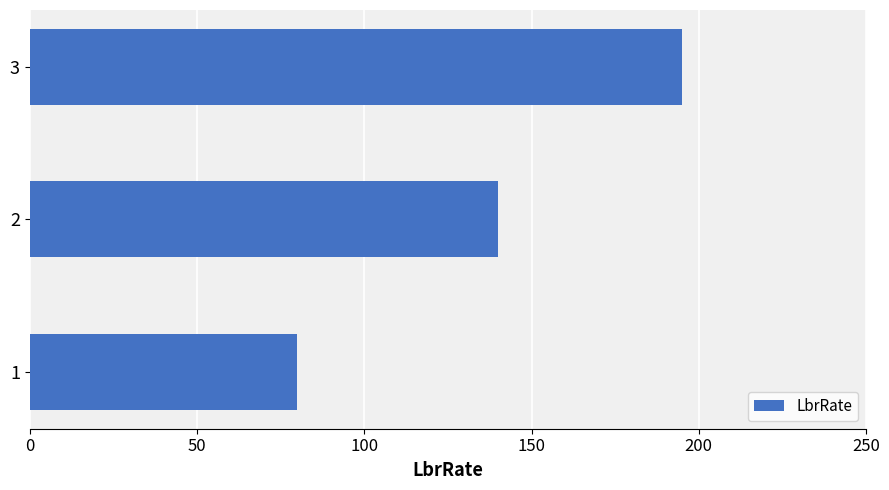

What is the greatest value displayed?

195